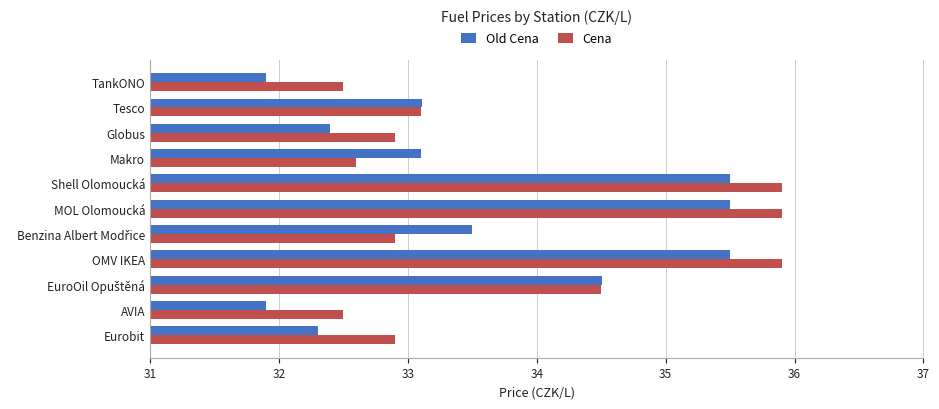

At Makro, list the series in order from smallest to largest.

Cena, Old Cena